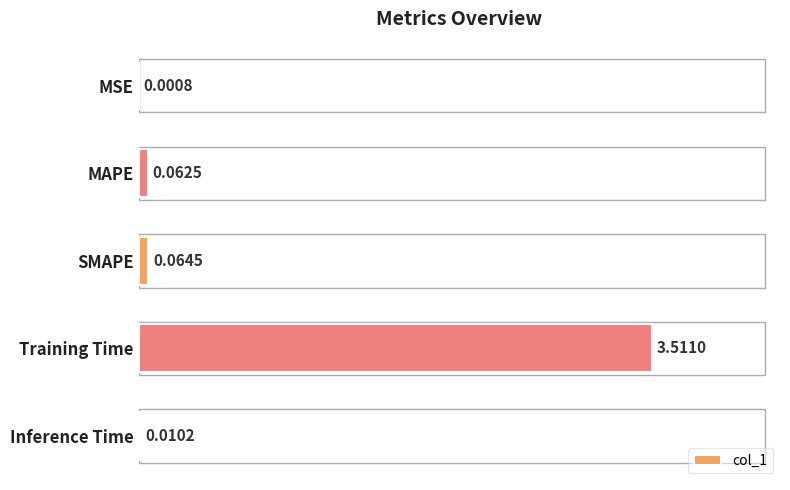

Are the bars horizontal?

Yes